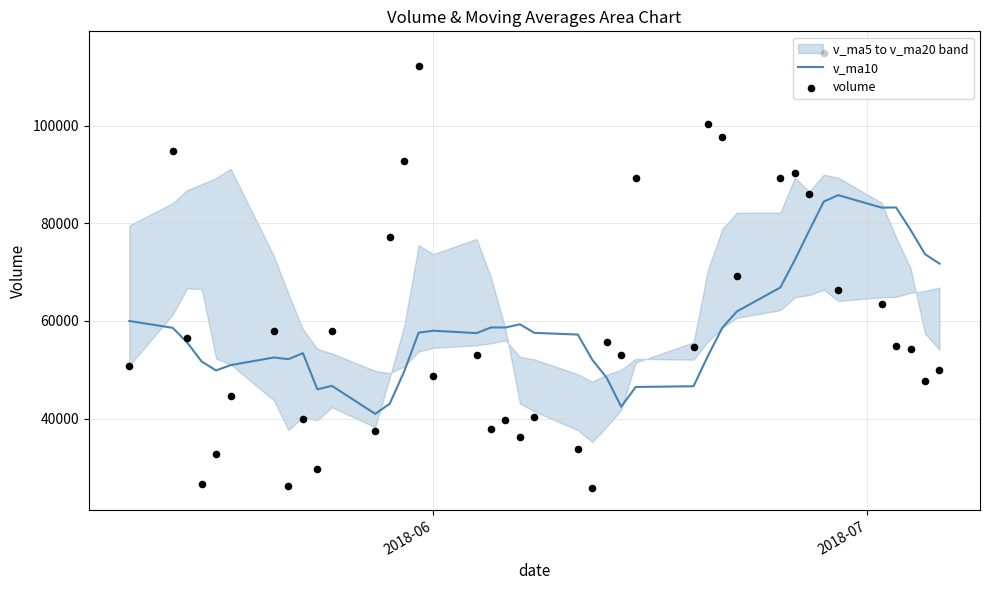

What is the highest value of the v_ma10 series?

85757.1